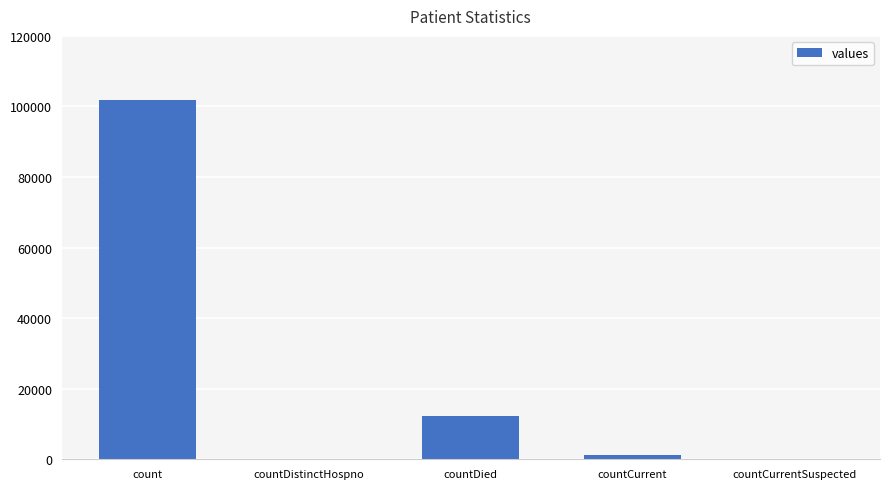

Reading left to right, extract all data points from this chart.

101805	0	12301	1275	0